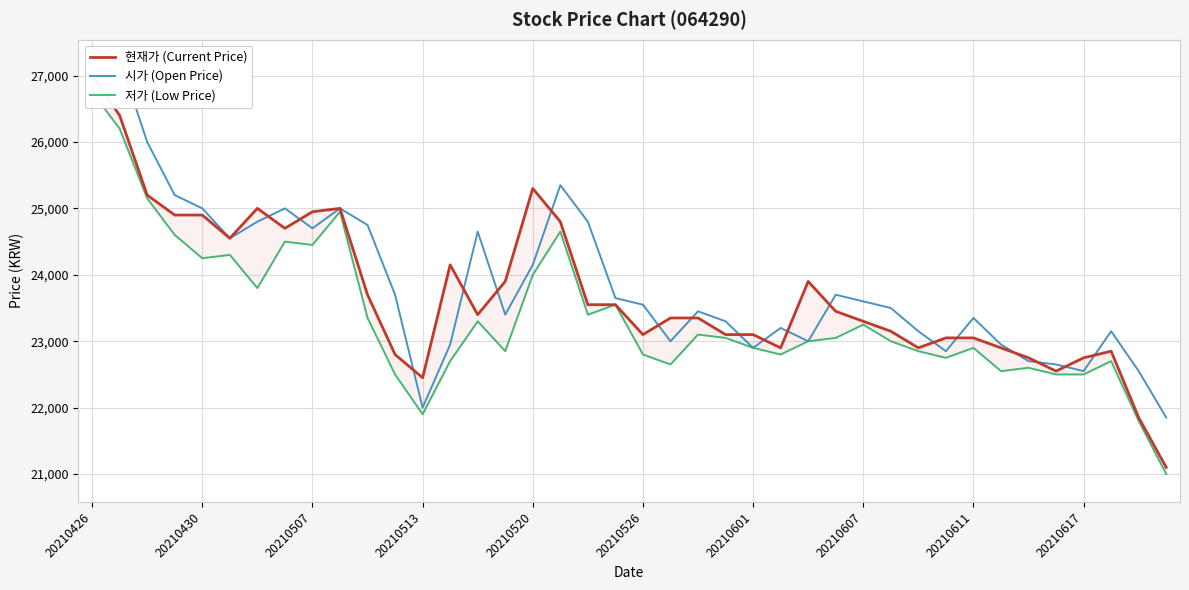

Which series changed the most between 10 and 20?

시가 (Open Price)